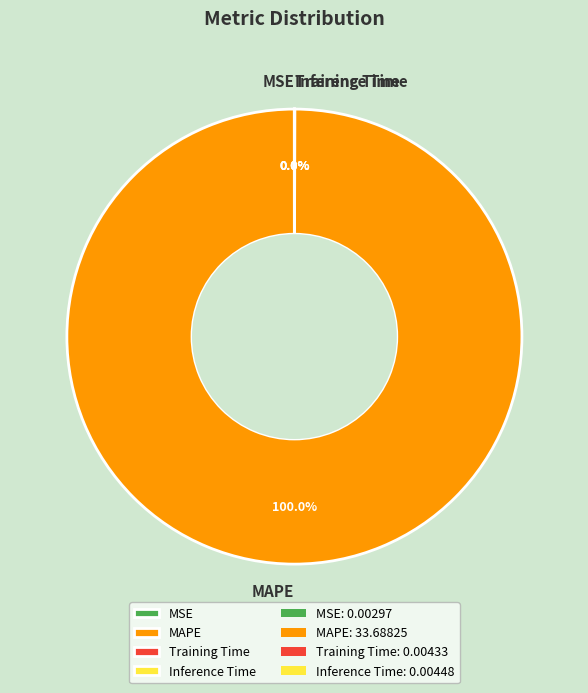

Is there a majority slice in this chart?

Yes